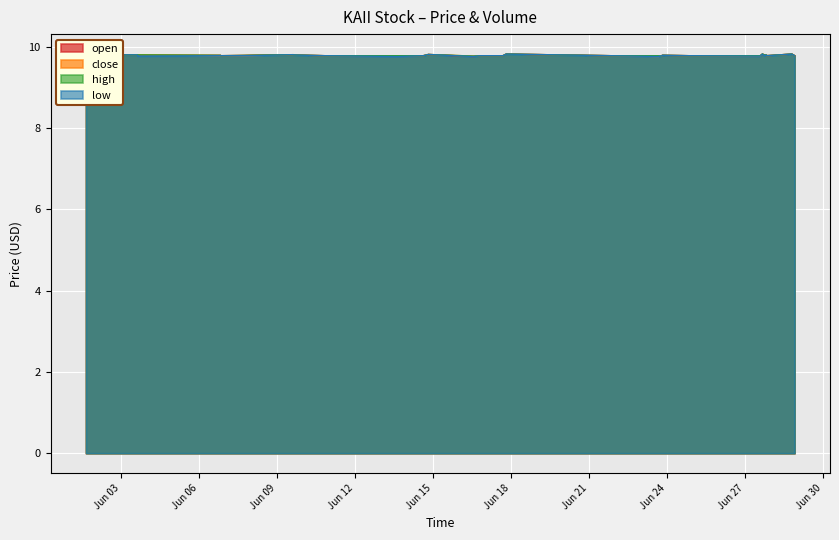

What is the minimum value shown in the chart?

9.8